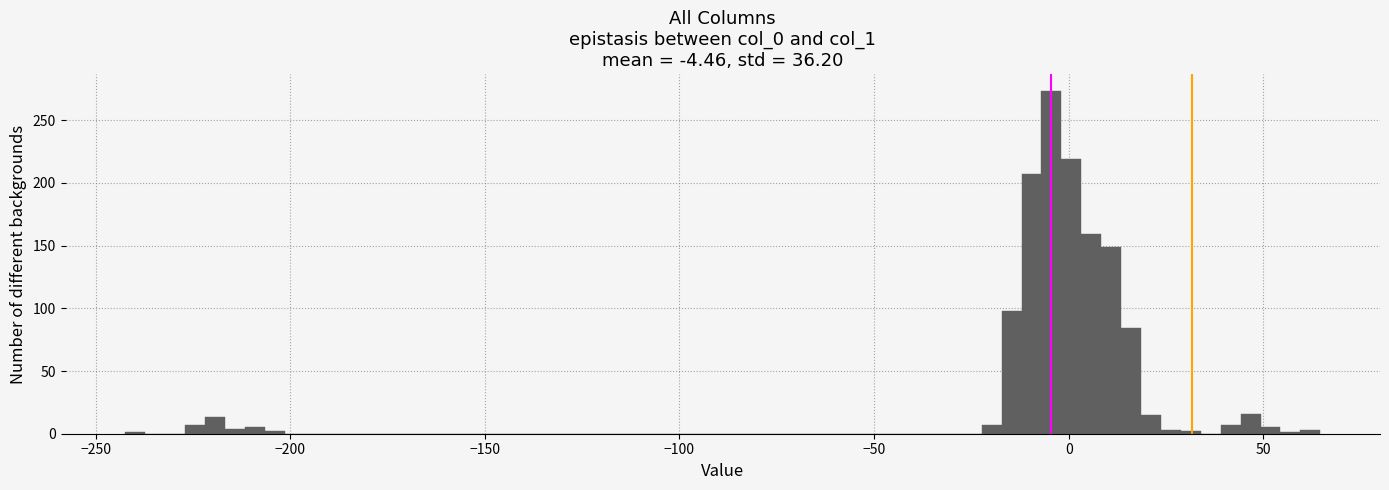

Around what value on the x-axis is the tallest bar? Give the approximate position of its centre, as read against the axis.

-5